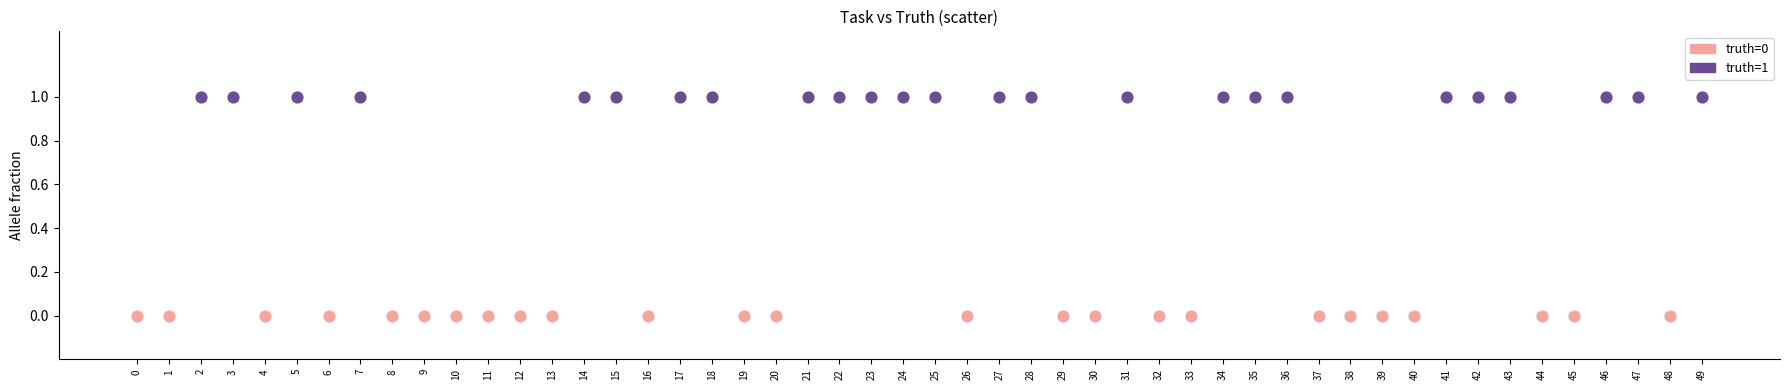

Which series reaches the maximum Y coordinate?

truth=1